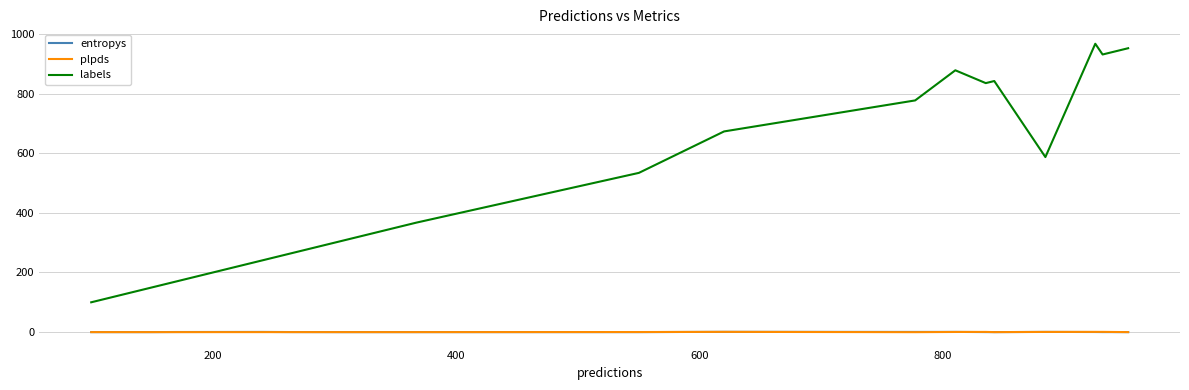

Which series has the largest total across all categories?

labels